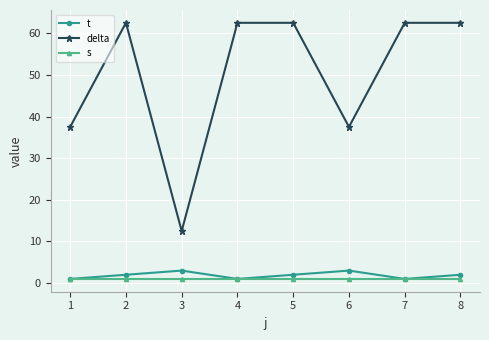

What are all the series names shown in the legend?

t, delta, s